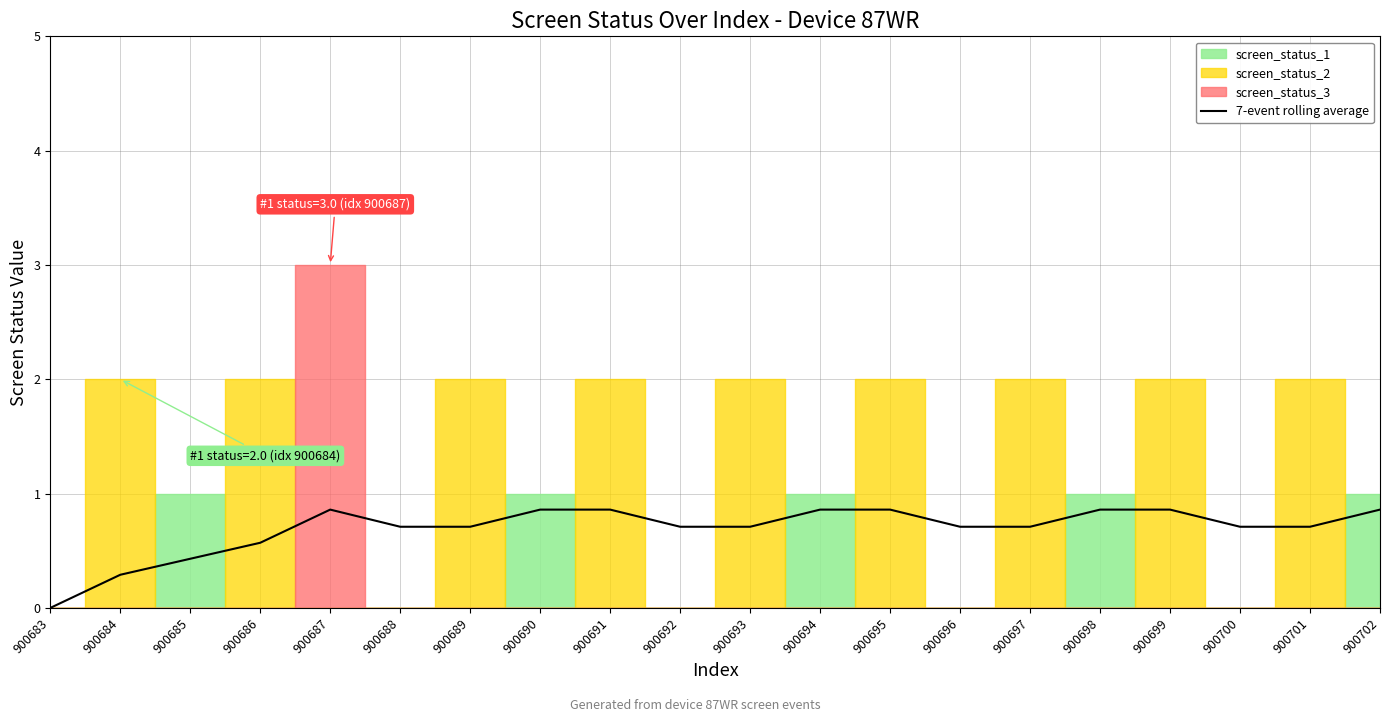

What is the sum of the values at 900684 and 900688?

1.0